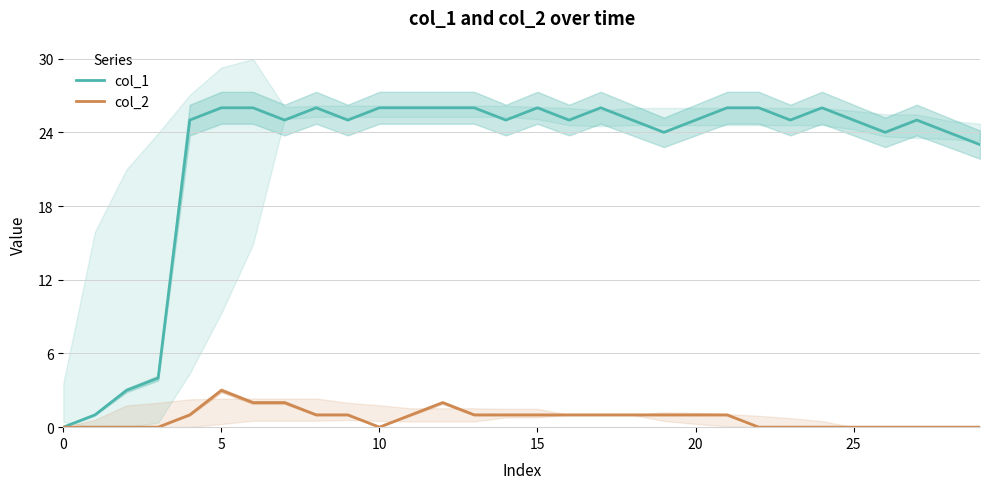

Is it true that col_1 equals 7 at 25?

False